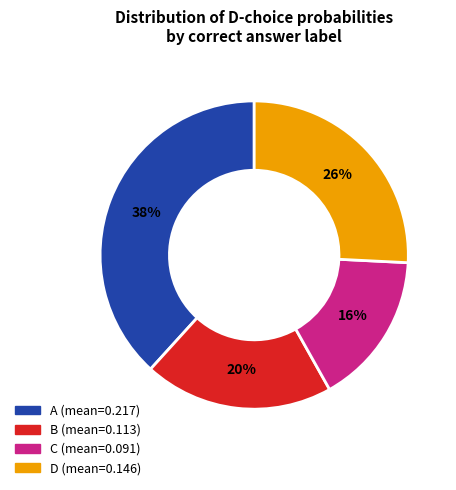

Rank the categories by value from lowest to highest.

C, B, D, A